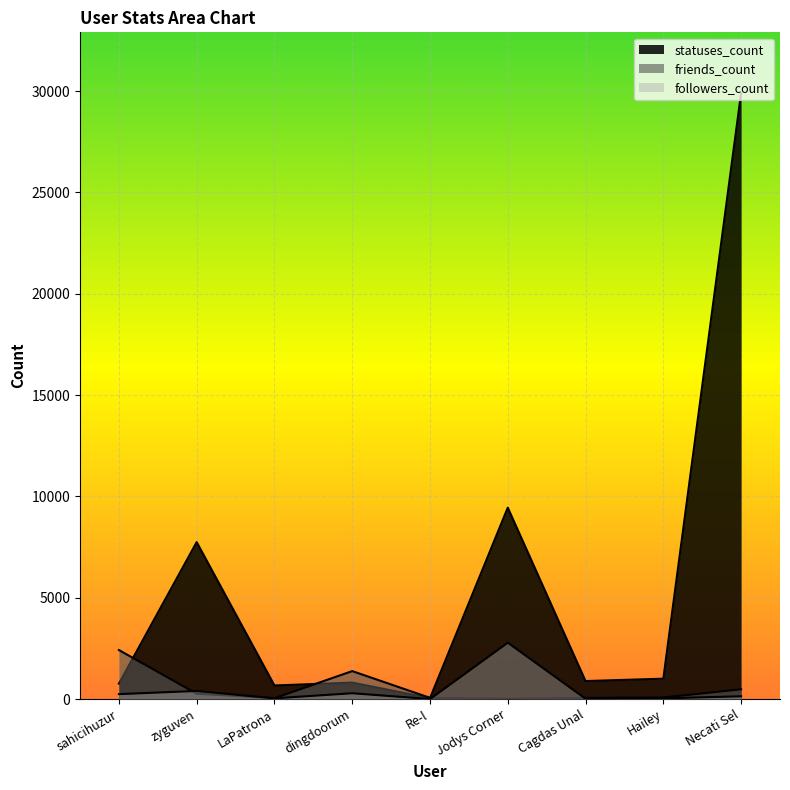

What is the label of the 6th point from the right?

dingdoorum